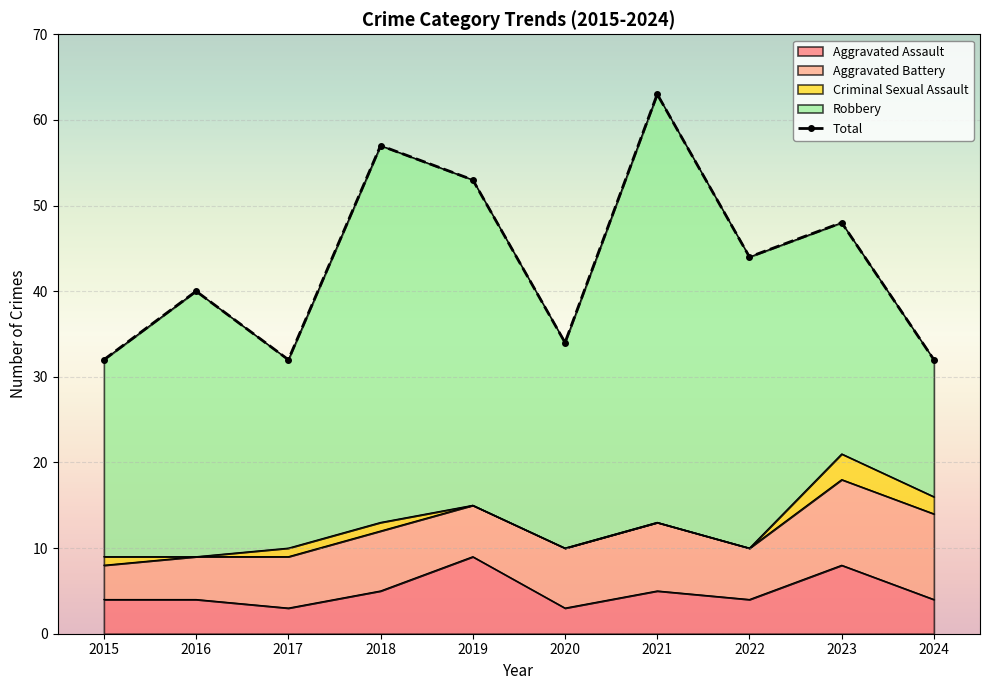

What are all the series names shown in the legend?

Aggravated Assault, Aggravated Battery, Criminal Sexual Assault, Robbery, Total